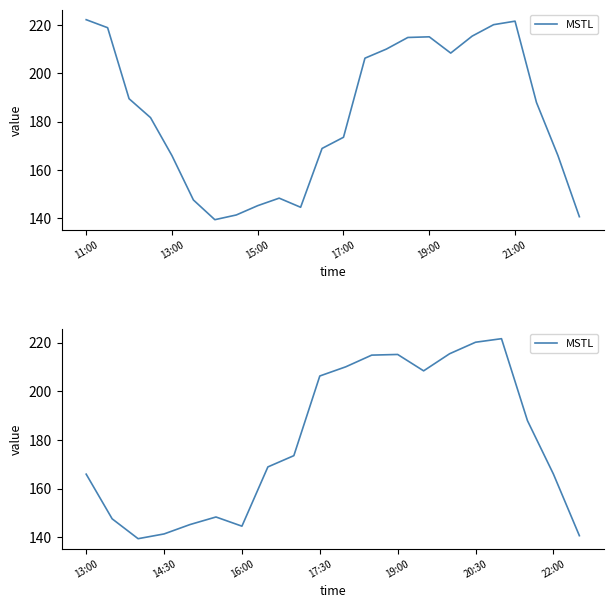

What is the minimum value shown in the chart?

139.4